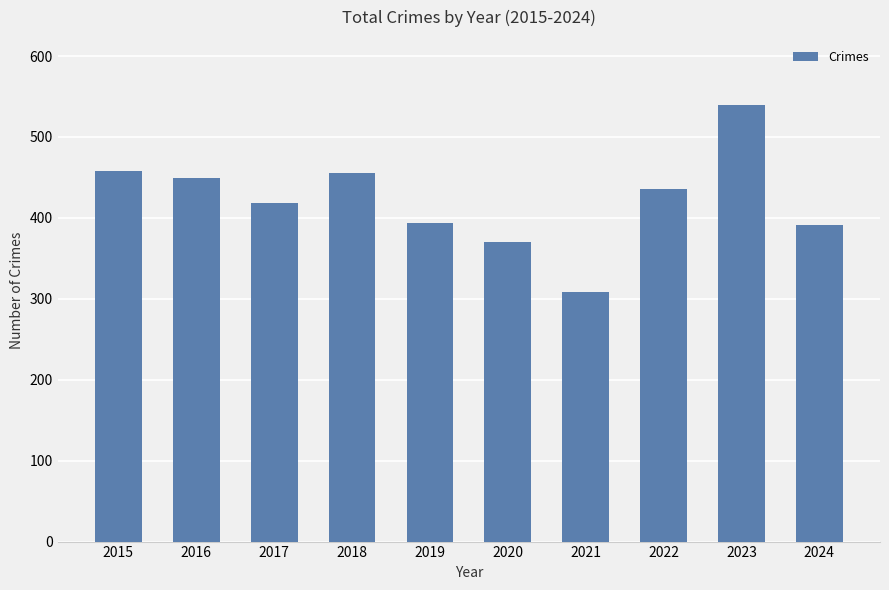

Are the bars grouped side by side (vs. stacked)?

No